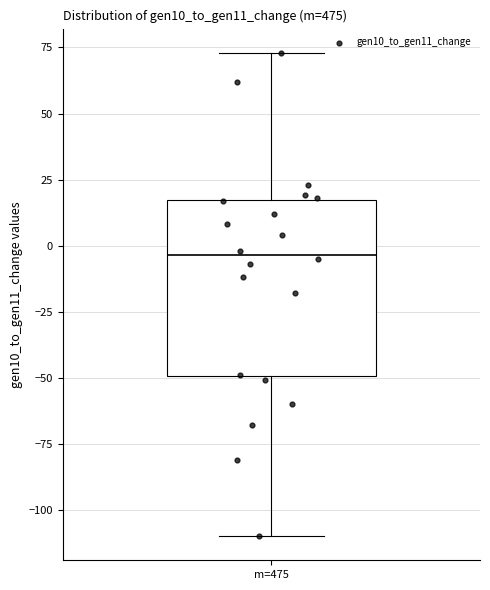

Transcribe this box plot: give where the median line is, the range the box spans, and where the two whiskers end, as read against the y-axis. The values are not printed on the chart, so give them approximately, as read against the axis.

median -5, box -50 to 15, whiskers -110 to 75